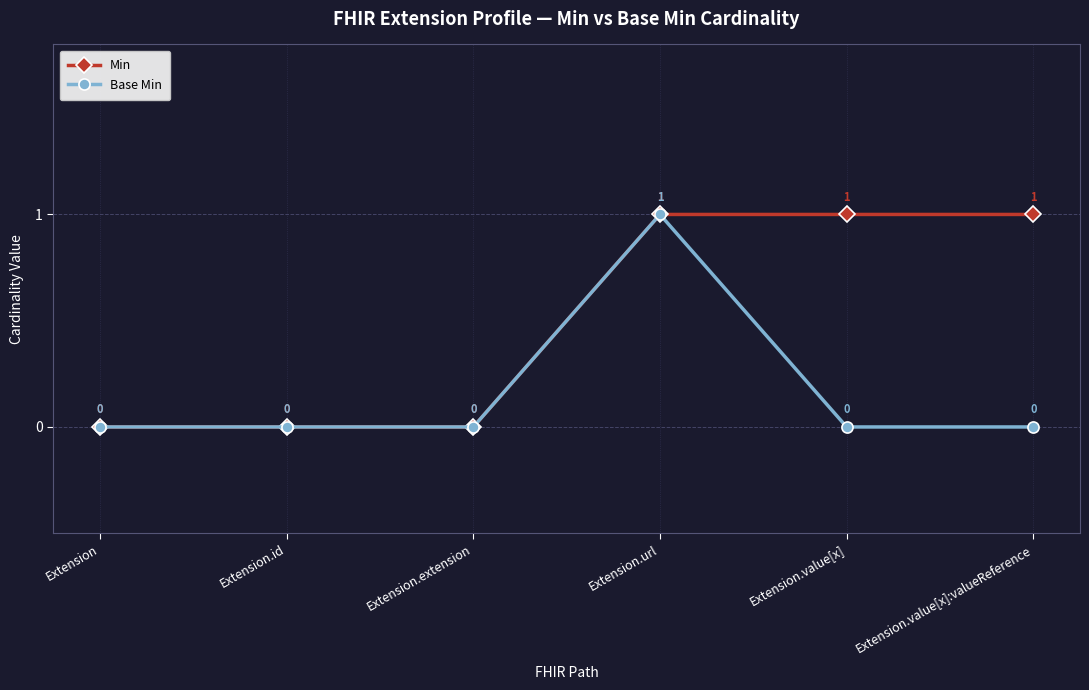

Reading right to left, list all the values displayed in this chart.

Min: Extension.value[x]:valueReference=1	Extension.value[x]=1	Extension.url=1	Extension.extension=0	Extension.id=0	Extension=0
Base Min: Extension.value[x]:valueReference=0	Extension.value[x]=0	Extension.url=1	Extension.extension=0	Extension.id=0	Extension=0